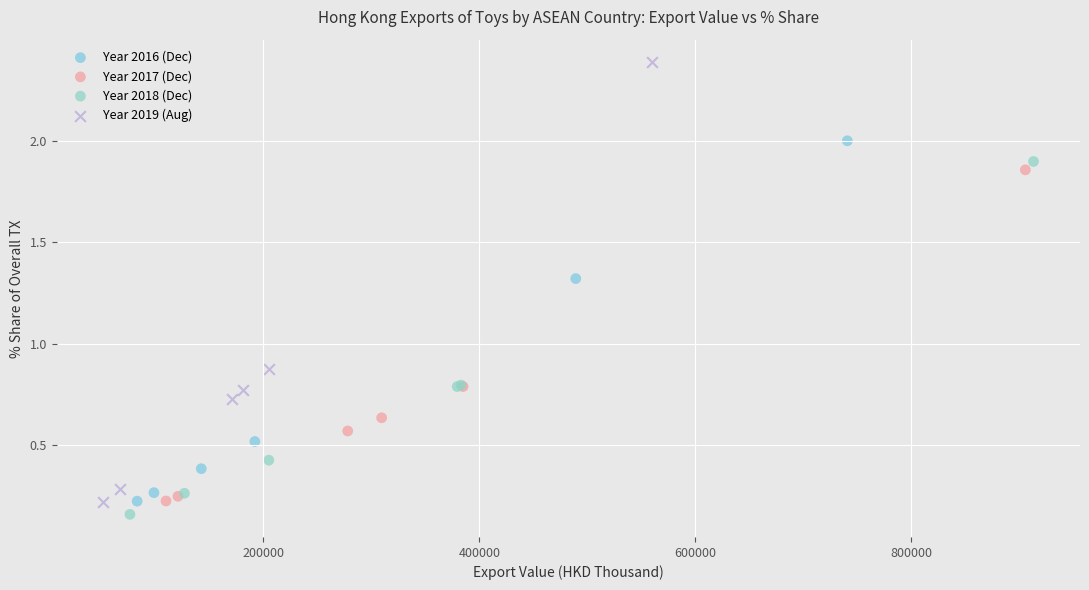

Which series contains the highest Y value?

Year 2019 (Aug)